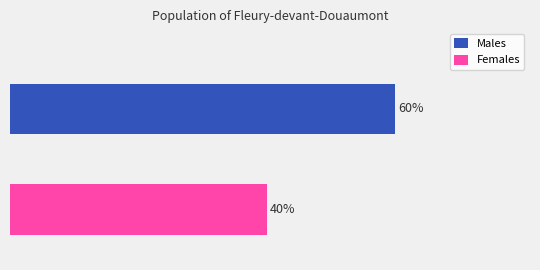

What are all the series names shown in the legend?

Males, Females